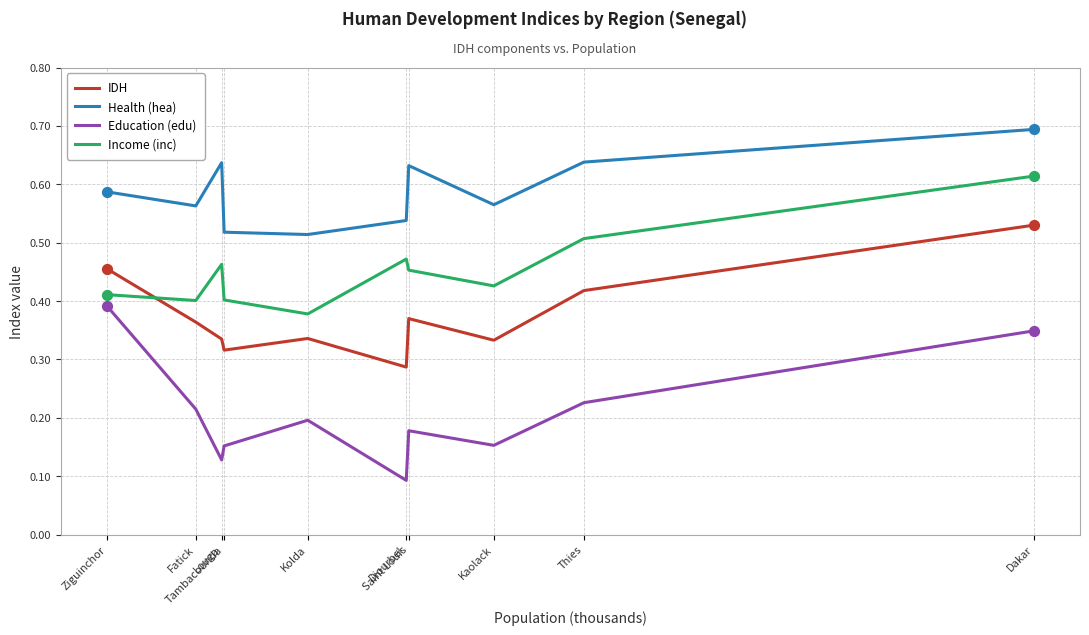

Is the value of IDH at Fatick greater than the value of Education (edu) at Kaolack?

Yes